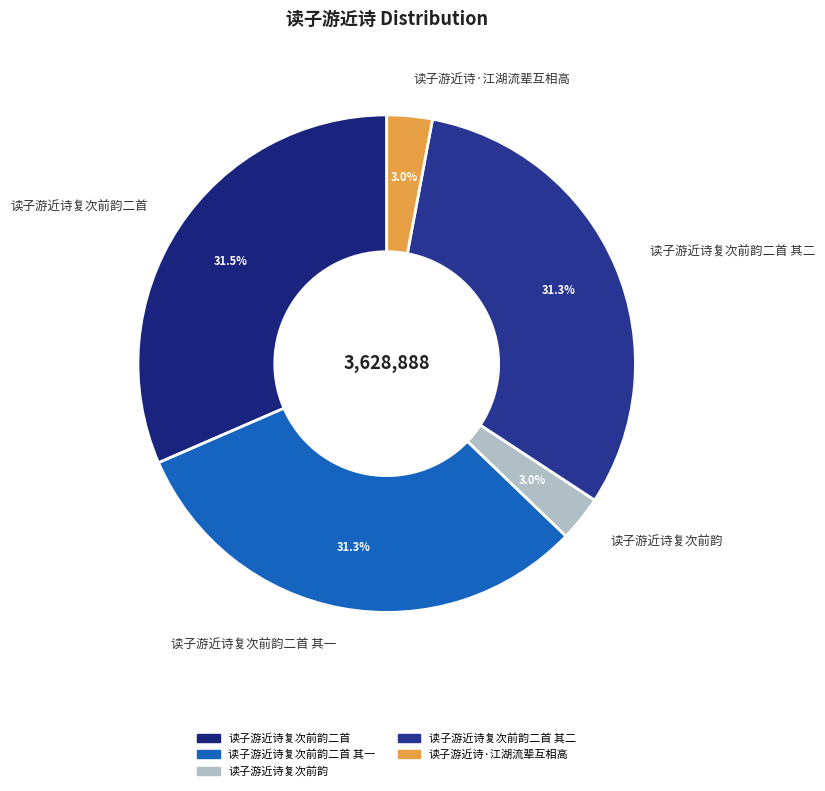

To the nearest percent, what portion does 读子游近诗·江湖流辈互相高 represent?

3%